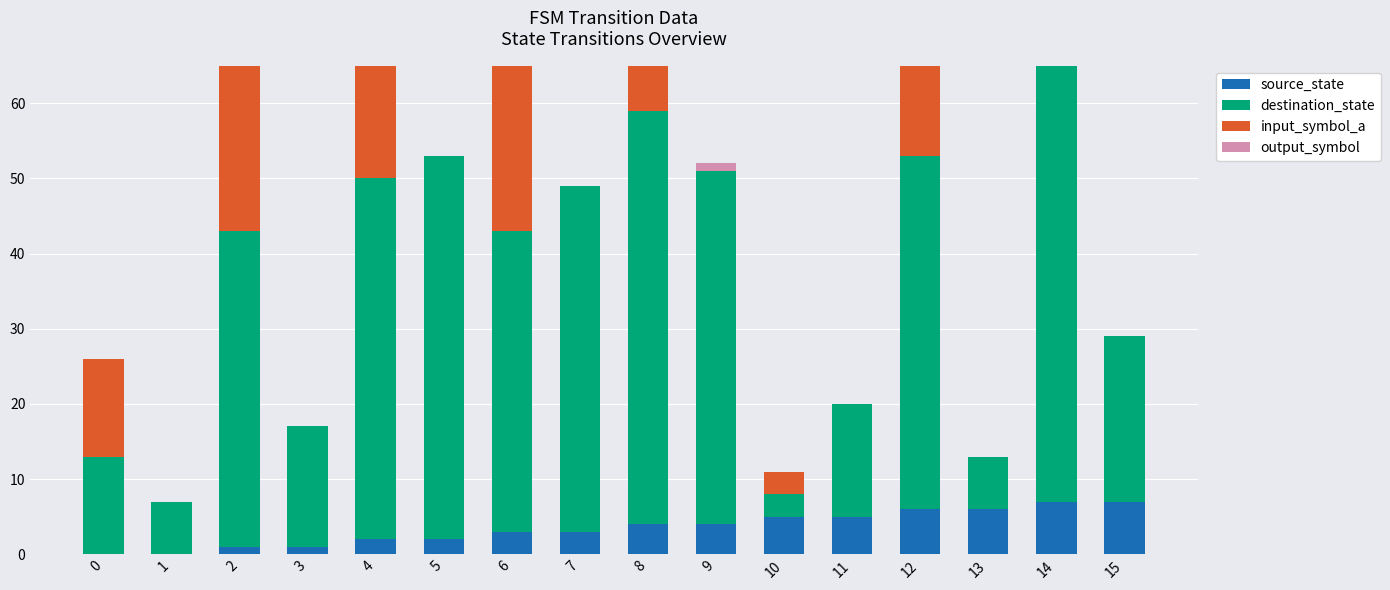

At how many categories does at least one series exceed 1?

16